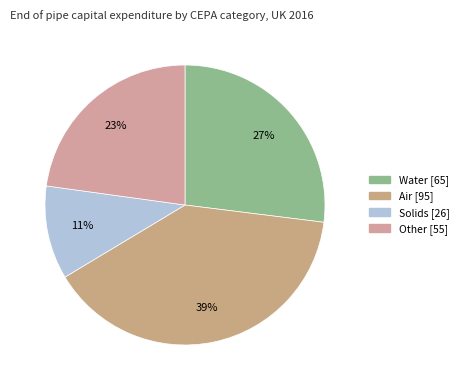

Count the number of slices in the pie.

4